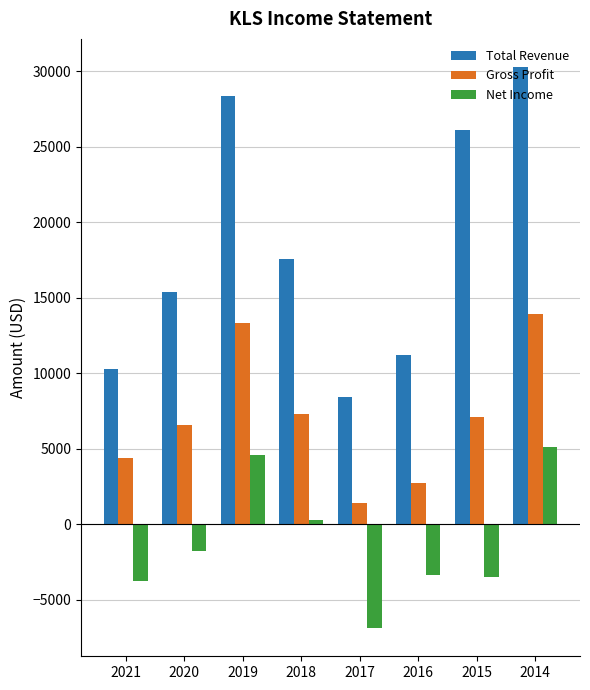

True or false: Total Revenue has a value of 4219 at 2020.

False